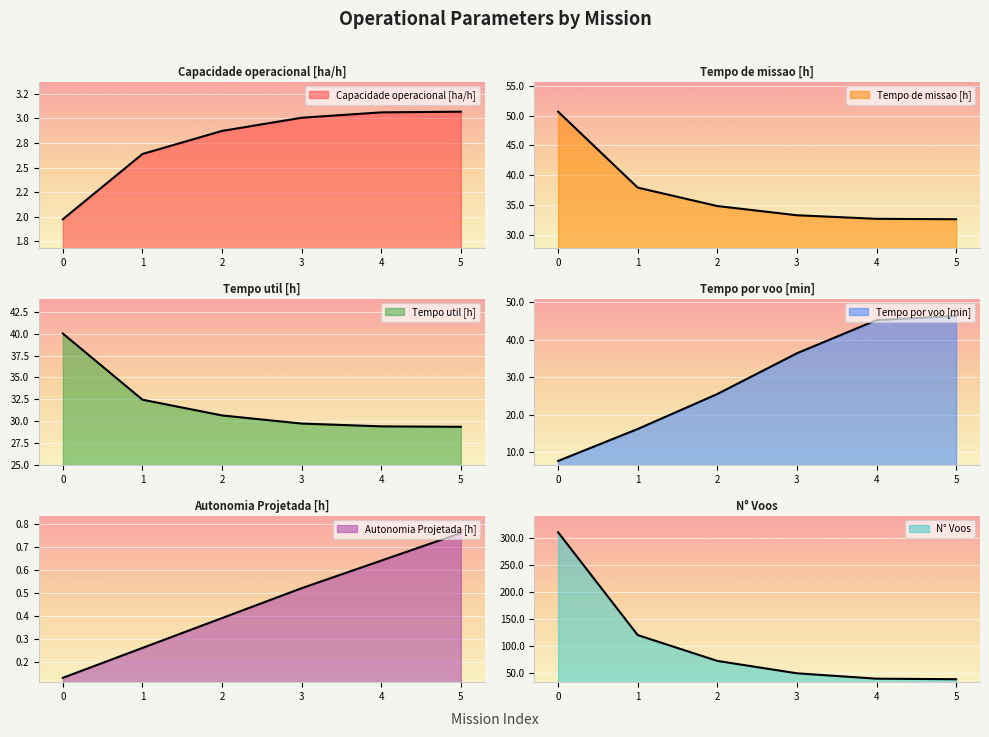

Which series ends up on top after the final intersection of Tempo de missao [h] and Tempo por voo [min]?

Tempo por voo [min]